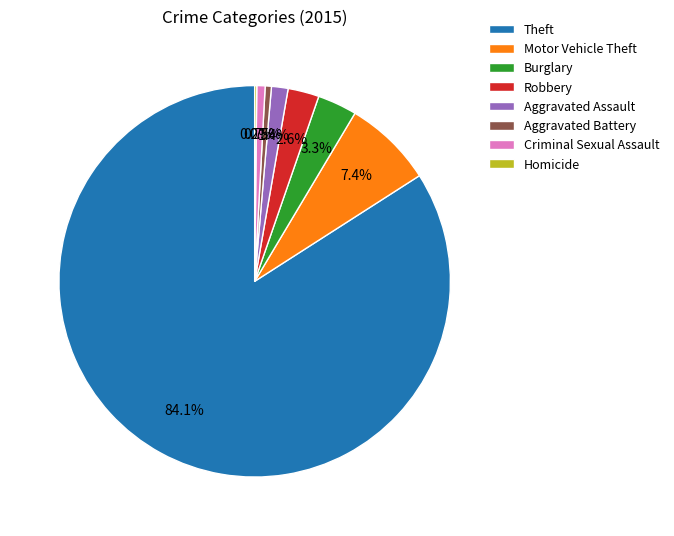

Which has a higher value, Robbery or Burglary?

Burglary